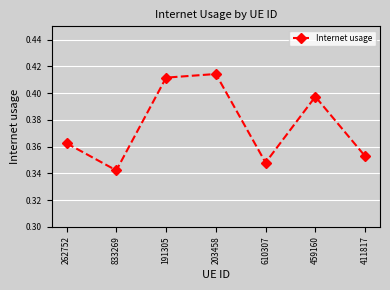

How many lines are shown in the chart?

1